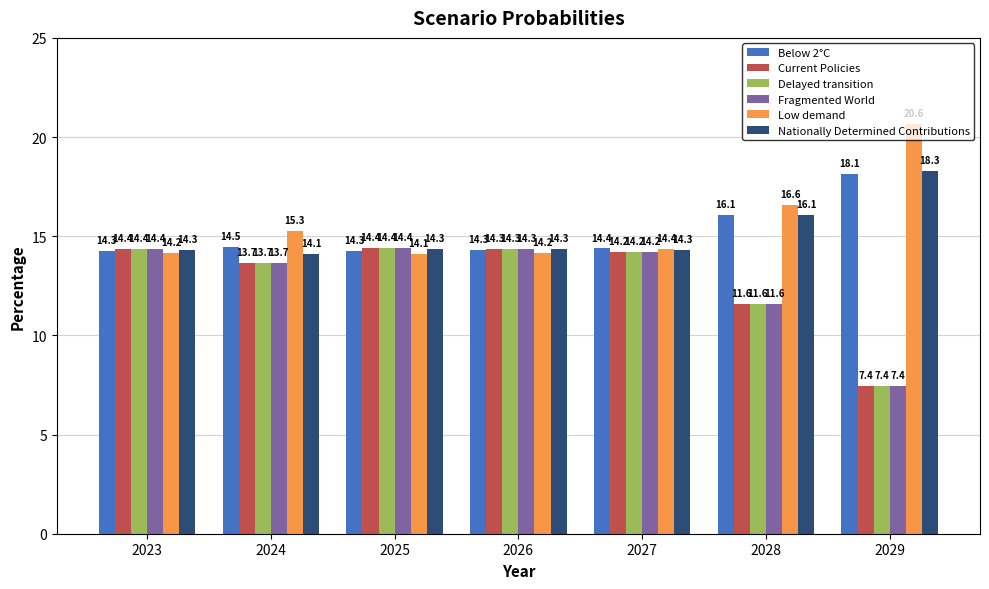

Which label corresponds to the largest value in the chart?

2029